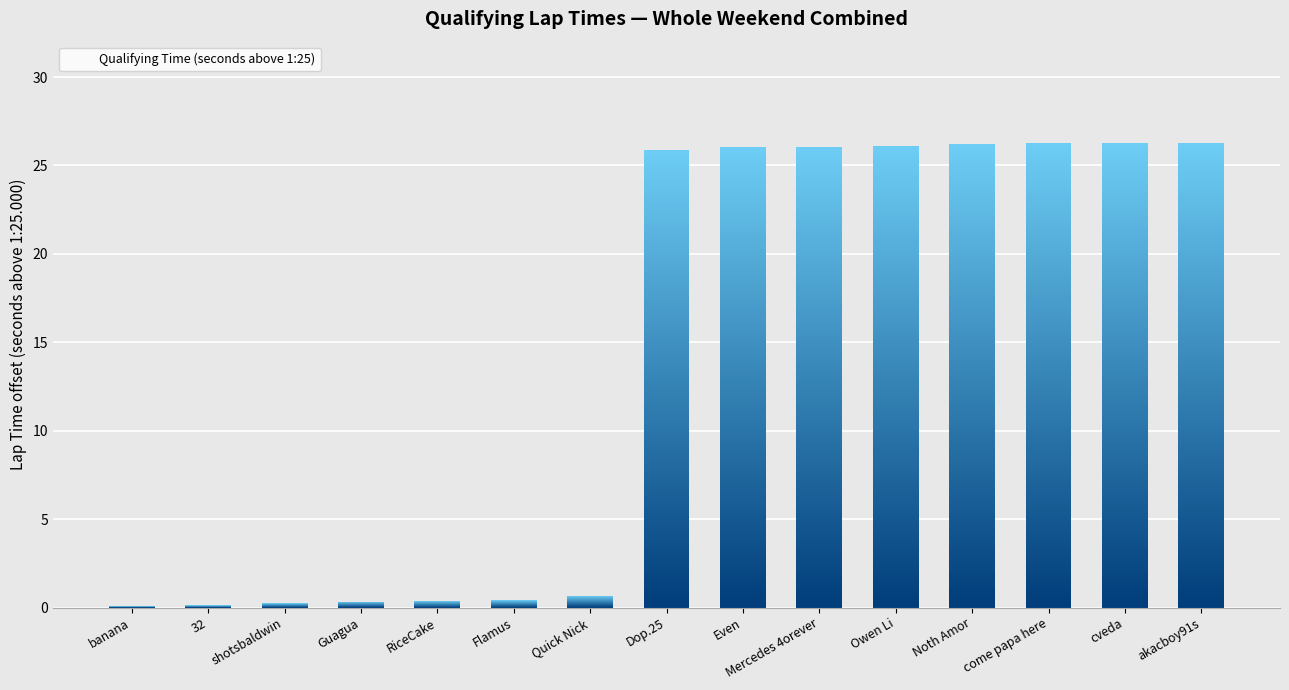

Which category has the lowest value across all series?

banana